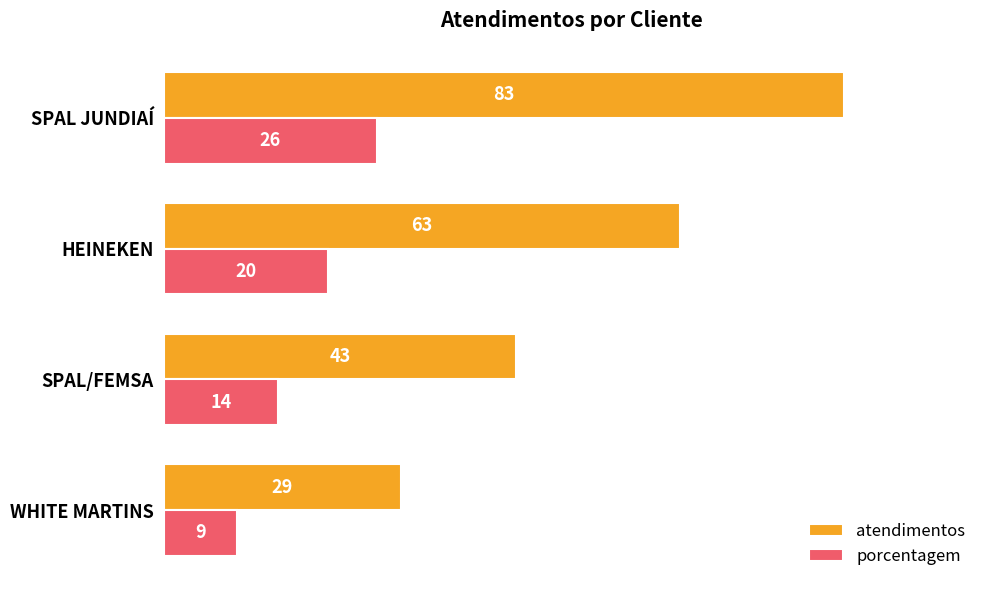

What are all the series names shown in the legend?

atendimentos, porcentagem